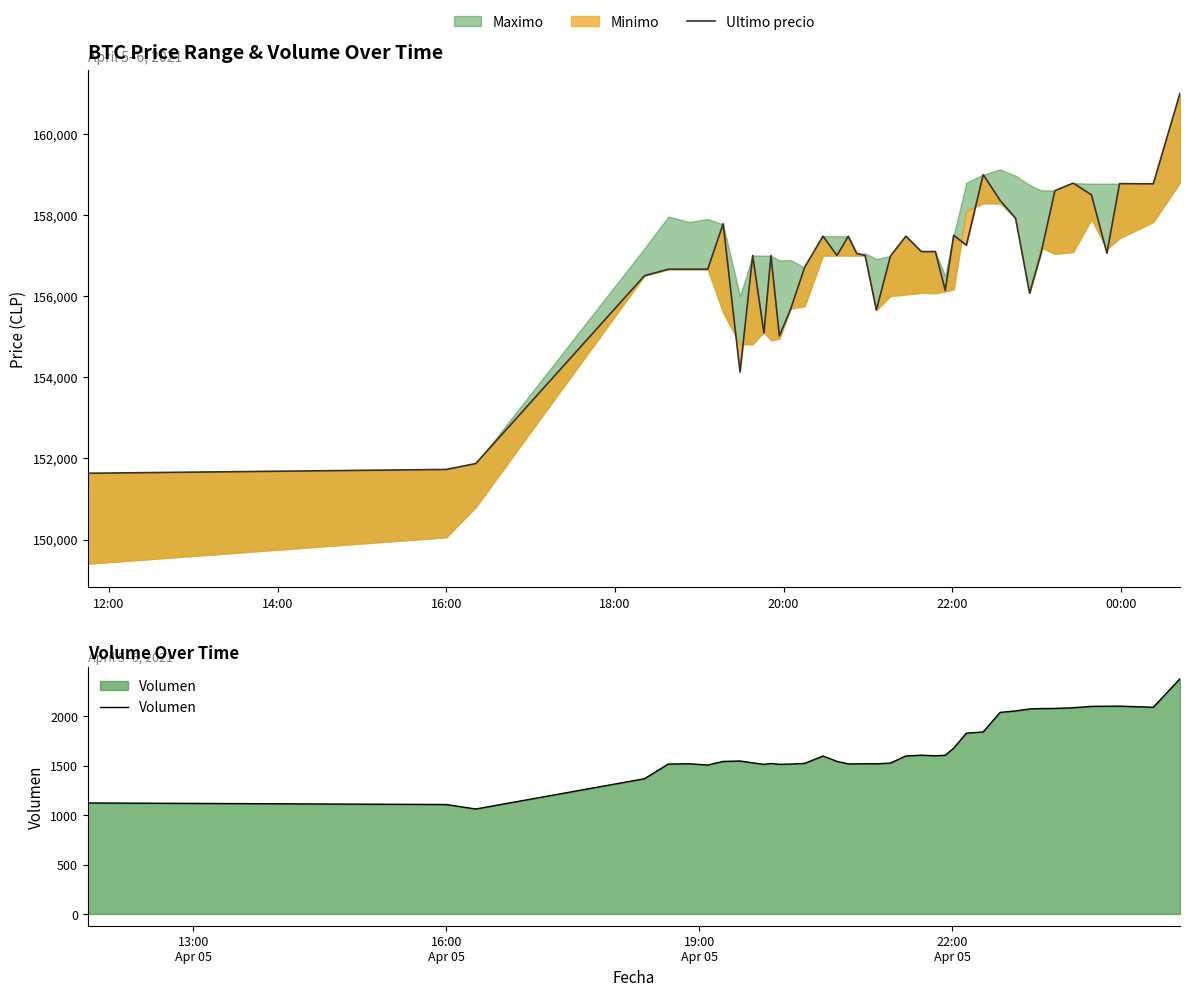

Is the value of Ultimo precio at 19 greater than the value of Volumen at 9?

Yes